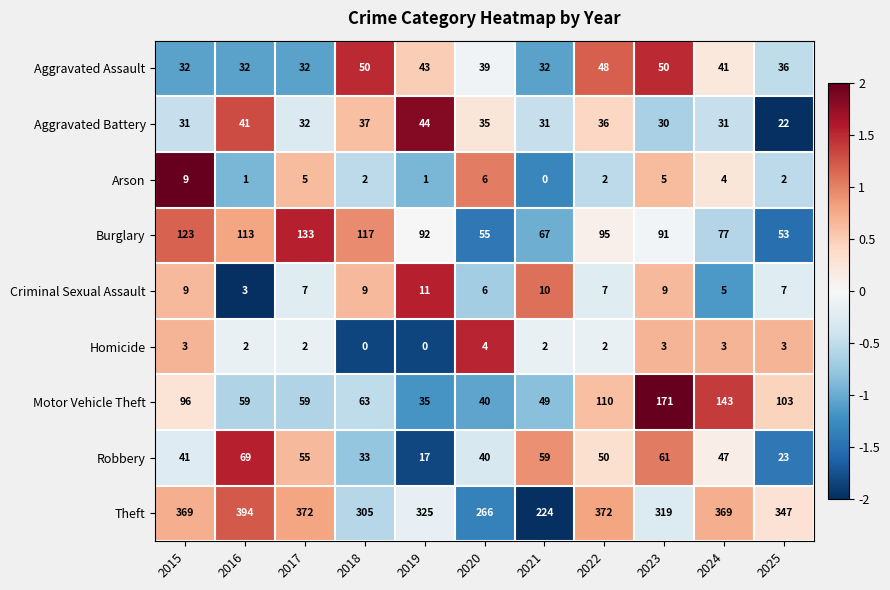

Rank the series at 2025 from highest to lowest value.

Theft, Motor Vehicle Theft, Burglary, Aggravated Assault, Robbery, Aggravated Battery, Criminal Sexual Assault, Homicide, Arson